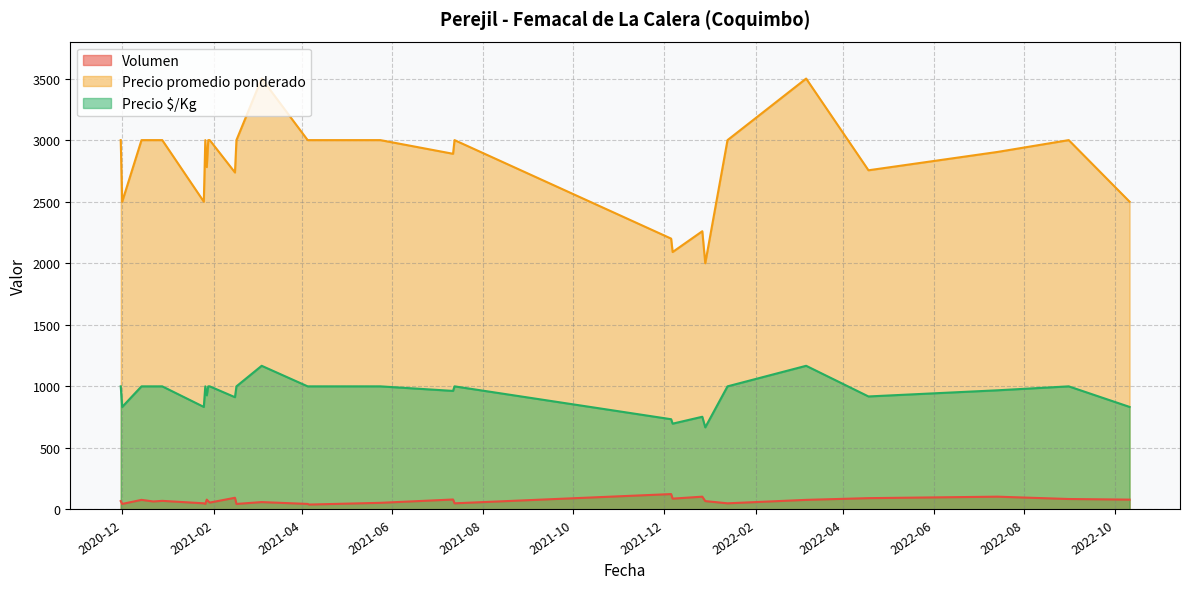

Which series has the largest total across all categories?

Precio promedio ponderado